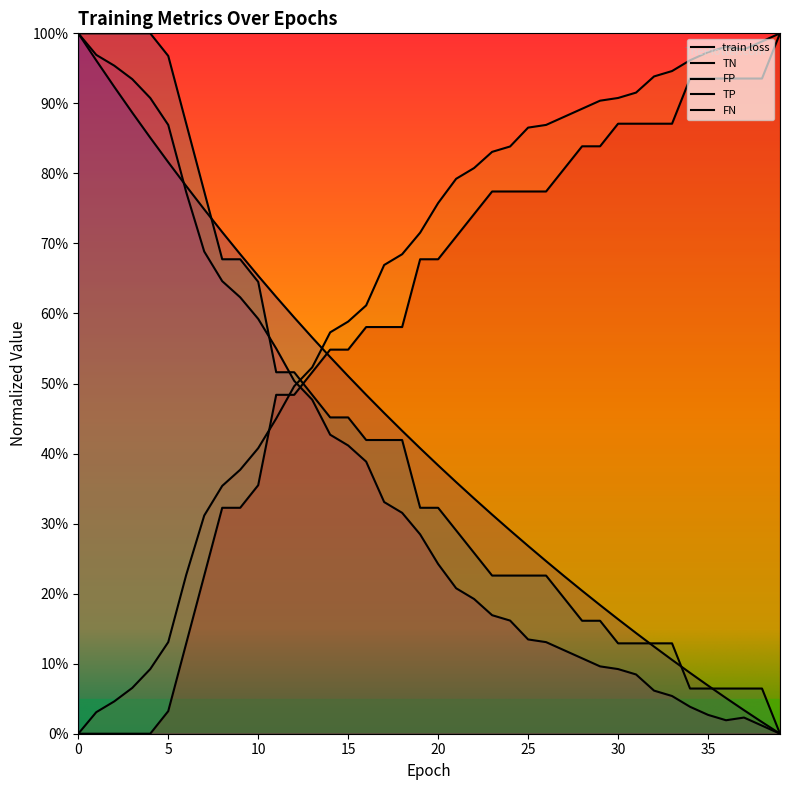

Reading right to left, list all the values displayed in this chart.

train loss: 39=0.0	38=0.0	37=0.0	36=0.1	35=0.1	34=0.1	33=0.1	32=0.1	31=0.1	30=0.2	29=0.2	28=0.2	27=0.2	26=0.2	25=0.3	24=0.3	23=0.3	22=0.3	21=0.4	20=0.4	19=0.4	18=0.4	17=0.5	16=0.5	15=0.5	14=0.5	13=0.6	12=0.6	11=0.6	10=0.7	9=0.7	8=0.7	7=0.7	6=0.8	5=0.8	4=0.9	3=0.9	2=0.9	1=1.0	0=1.0
TN: 39=1.0	38=1.0	37=1.0	36=1.0	35=1.0	34=1.0	33=0.9	32=0.9	31=0.9	30=0.9	29=0.9	28=0.9	27=0.9	26=0.9	25=0.9	24=0.8	23=0.8	22=0.8	21=0.8	20=0.8	19=0.7	18=0.7	17=0.7	16=0.6	15=0.6	14=0.6	13=0.5	12=0.5	11=0.5	10=0.4	9=0.4	8=0.4	7=0.3	6=0.2	5=0.1	4=0.1	3=0.1	2=0.0	1=0.0	0=0.0
FP: 39=0.0	38=0.0	37=0.0	36=0.0	35=0.0	34=0.0	33=0.1	32=0.1	31=0.1	30=0.1	29=0.1	28=0.1	27=0.1	26=0.1	25=0.1	24=0.2	23=0.2	22=0.2	21=0.2	20=0.2	19=0.3	18=0.3	17=0.3	16=0.4	15=0.4	14=0.4	13=0.5	12=0.5	11=0.6	10=0.6	9=0.6	8=0.6	7=0.7	6=0.8	5=0.9	4=0.9	3=0.9	2=1.0	1=1.0	0=1.0
TP: 39=0.0	38=0.1	37=0.1	36=0.1	35=0.1	34=0.1	33=0.1	32=0.1	31=0.1	30=0.1	29=0.2	28=0.2	27=0.2	26=0.2	25=0.2	24=0.2	23=0.2	22=0.3	21=0.3	20=0.3	19=0.3	18=0.4	17=0.4	16=0.4	15=0.5	14=0.5	13=0.5	12=0.5	11=0.5	10=0.6	9=0.7	8=0.7	7=0.8	6=0.9	5=1.0	4=1.0	3=1.0	2=1.0	1=1.0	0=1.0
FN: 39=1.0	38=0.9	37=0.9	36=0.9	35=0.9	34=0.9	33=0.9	32=0.9	31=0.9	30=0.9	29=0.8	28=0.8	27=0.8	26=0.8	25=0.8	24=0.8	23=0.8	22=0.7	21=0.7	20=0.7	19=0.7	18=0.6	17=0.6	16=0.6	15=0.5	14=0.5	13=0.5	12=0.5	11=0.5	10=0.4	9=0.3	8=0.3	7=0.2	6=0.1	5=0.0	4=0.0	3=0.0	2=0.0	1=0.0	0=0.0